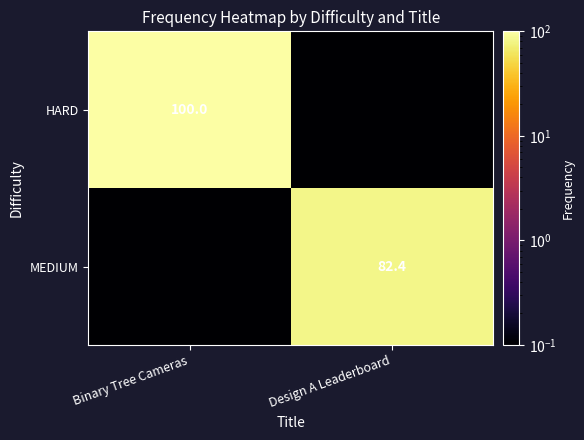

Count the number of categories in the chart.

2